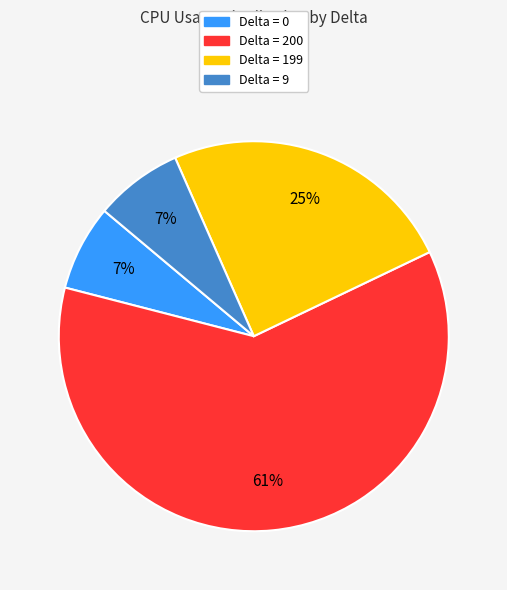

To the nearest percent, what is the average slice percentage?

25%